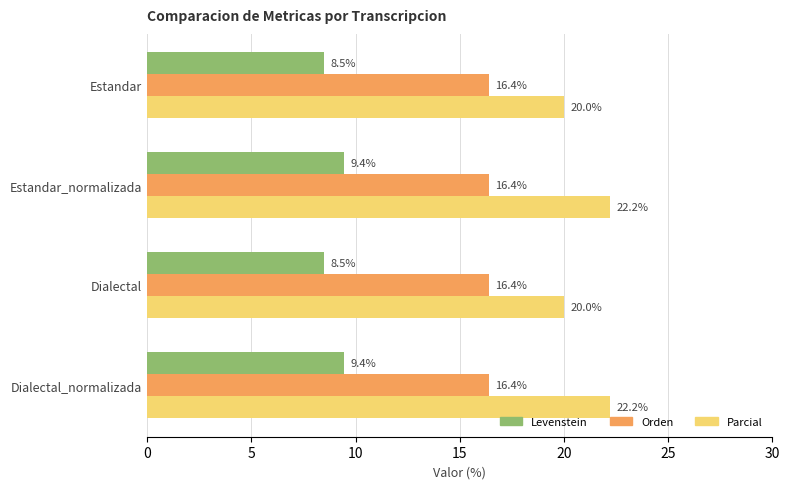

Which series has the widest spread of values?

Parcial